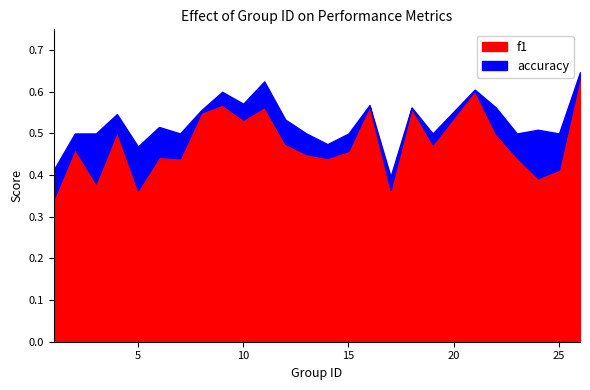

What are all the series names shown in the legend?

f1, accuracy